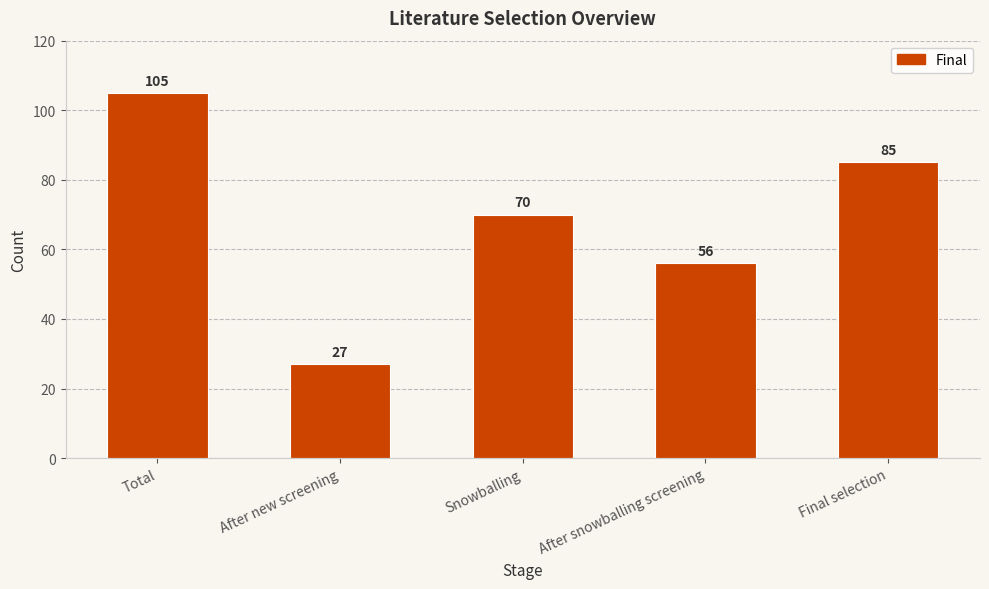

What is the label of the 4th bar from the left?

After snowballing screening